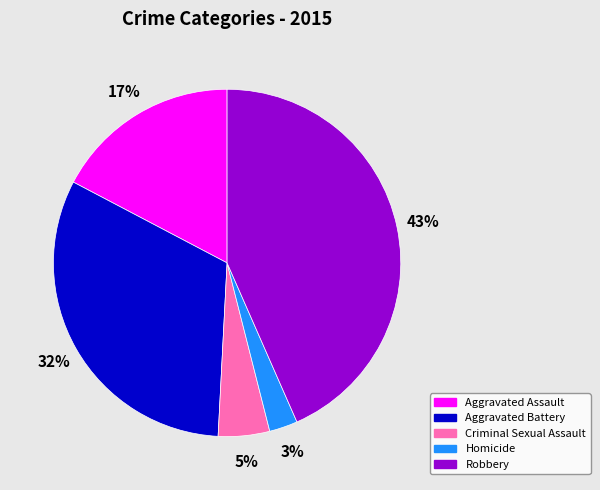

Rank the categories by value from highest to lowest.

Robbery, Aggravated Battery, Aggravated Assault, Criminal Sexual Assault, Homicide